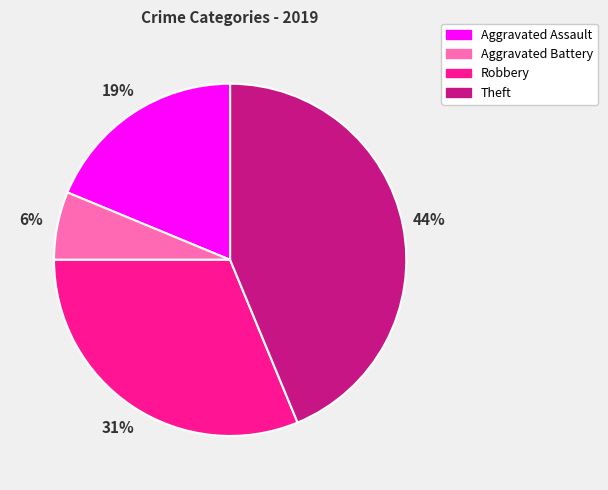

To the nearest percent, what portion does Aggravated Assault represent?

19%